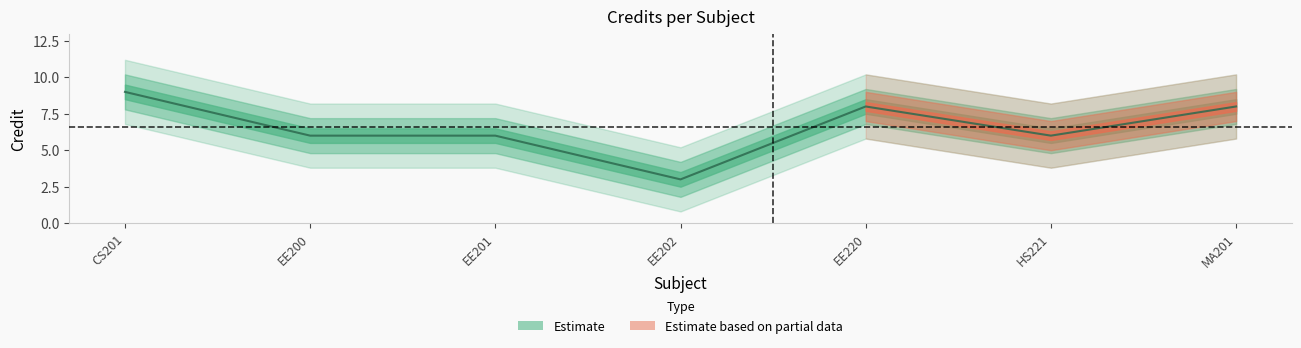

What is the average value?

7